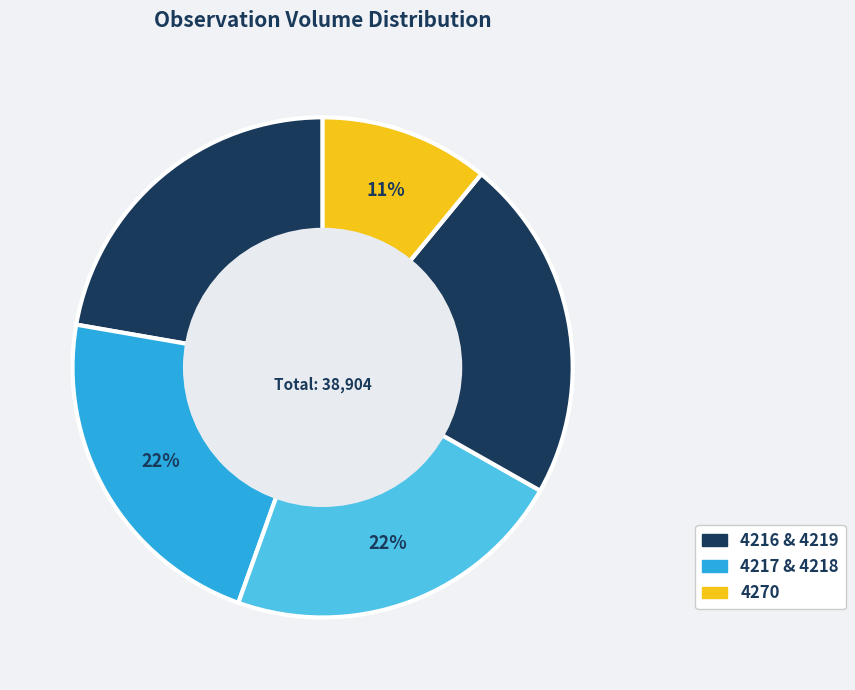

How many segments does this pie chart have?

5